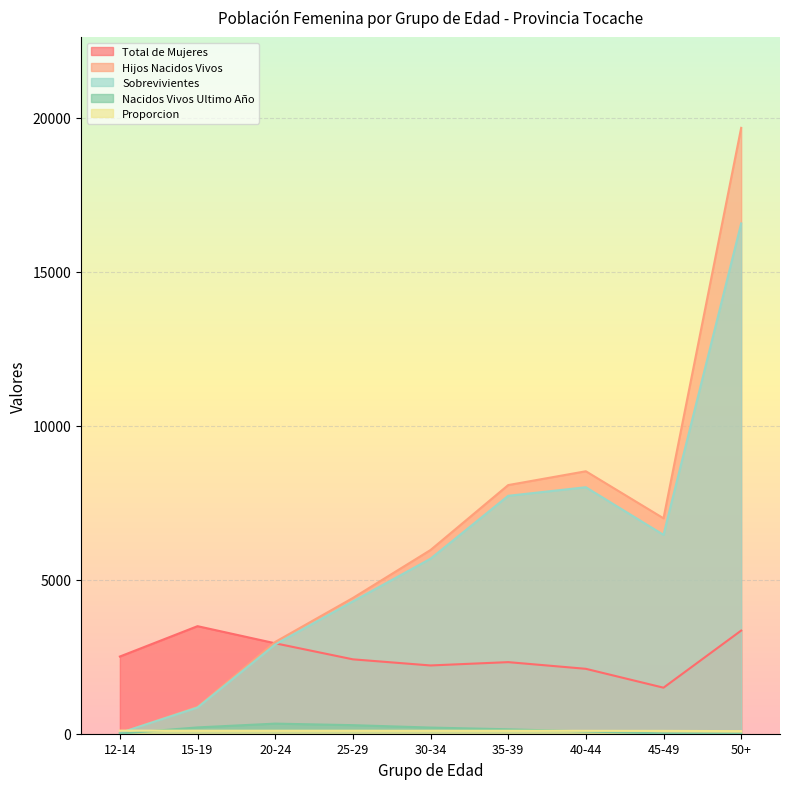

How many lines are shown in the chart?

5